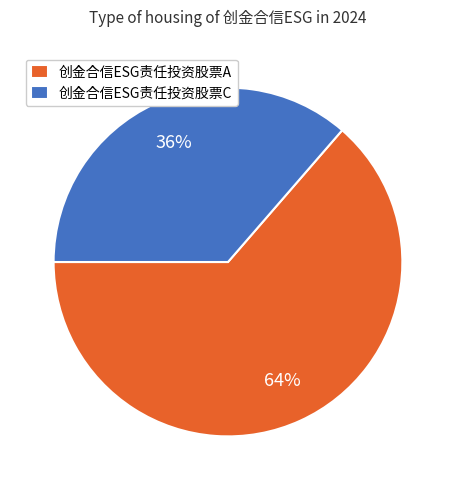

To the nearest percent, what is the average slice percentage?

50%